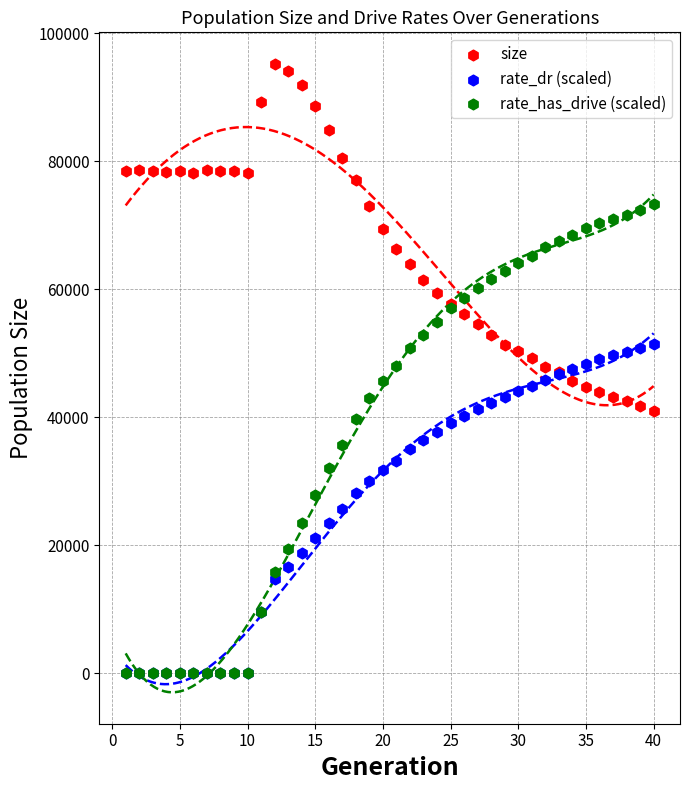

What are all the series names shown in the legend?

size, rate_dr (scaled), rate_has_drive (scaled)